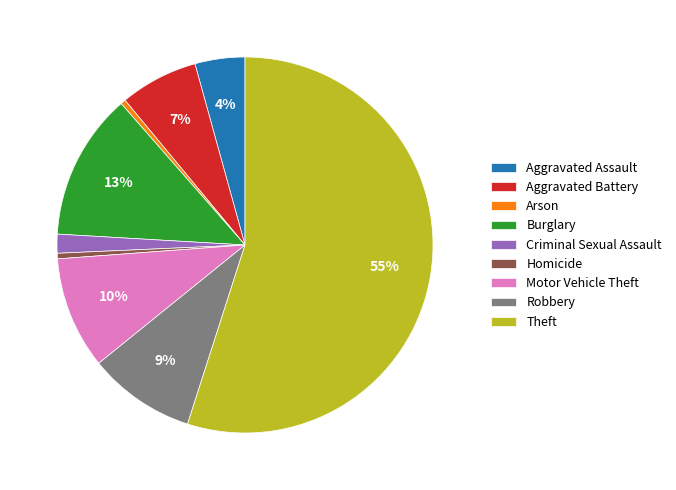

What is the largest slice in the pie chart?

Theft